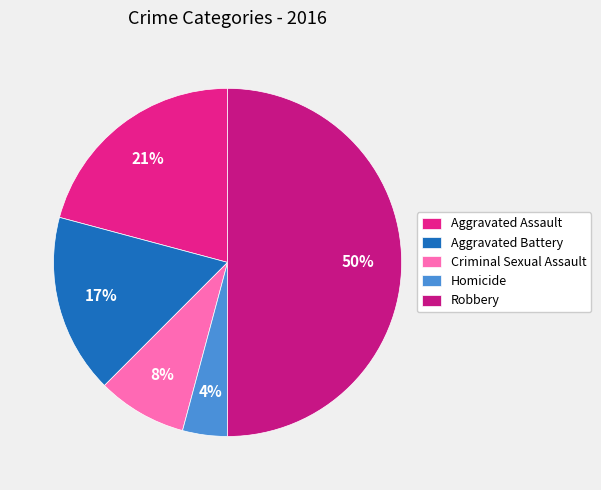

Count the number of slices in the pie.

5